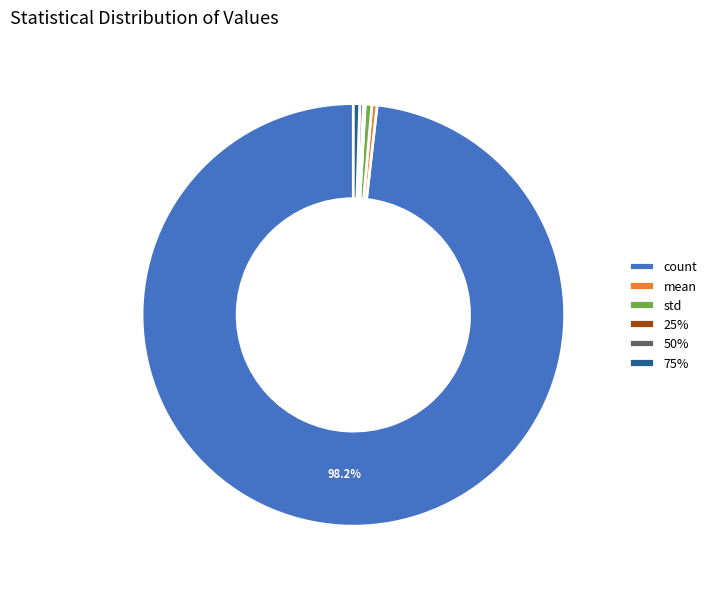

Is it true that 75% is 0% of the pie?

True